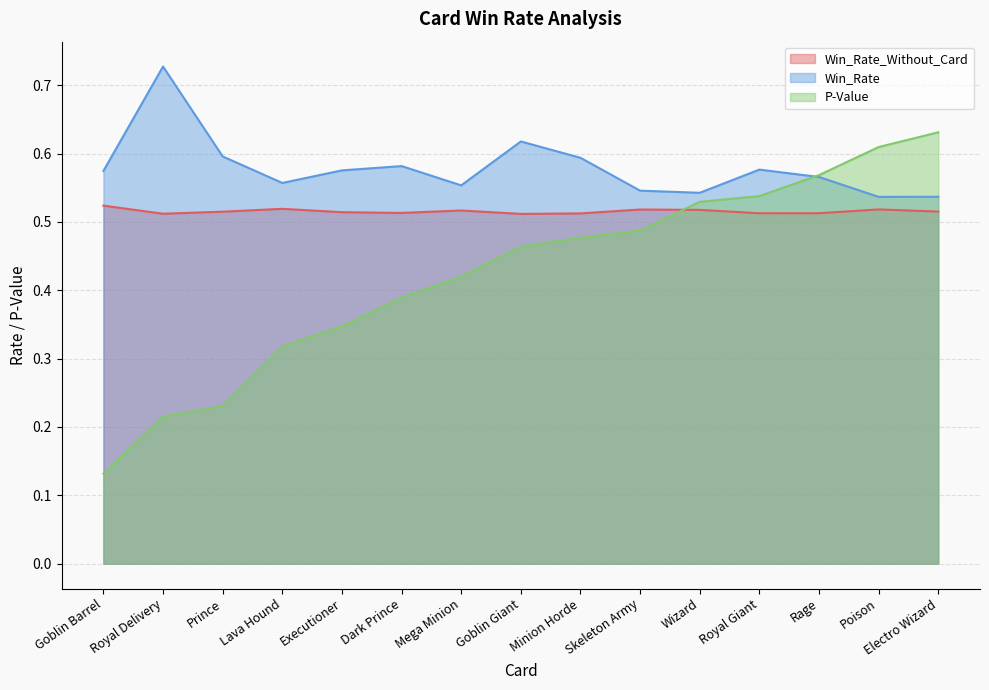

What is the difference between the maximum and minimum values in the P-Value series?

0.5